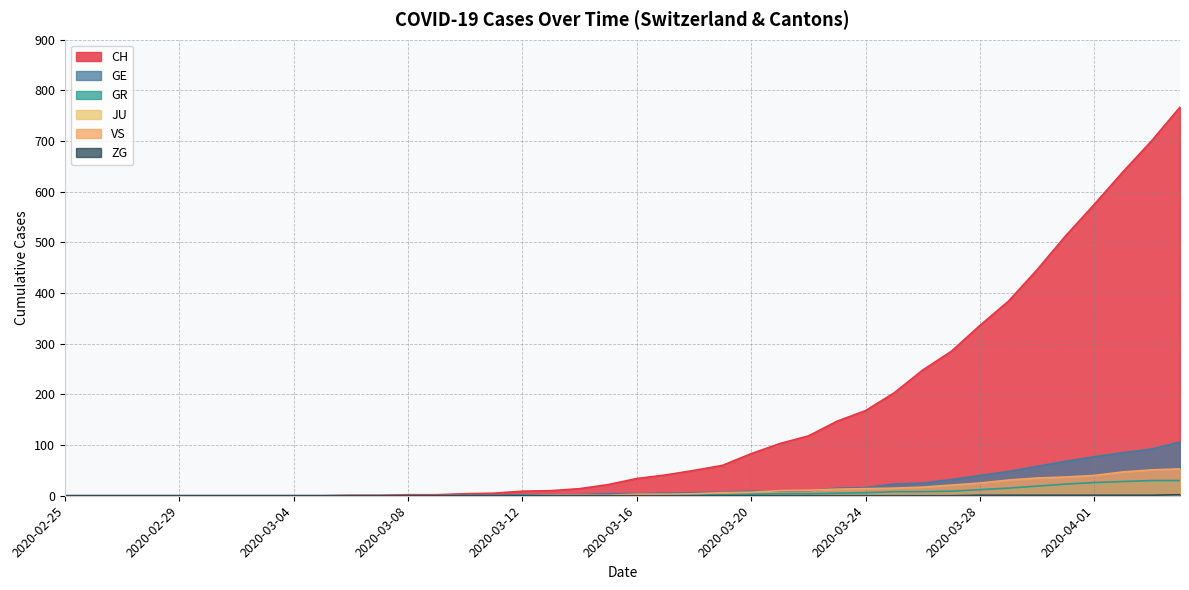

The CH series shows 60 at 2020-03-19. True or false?

True